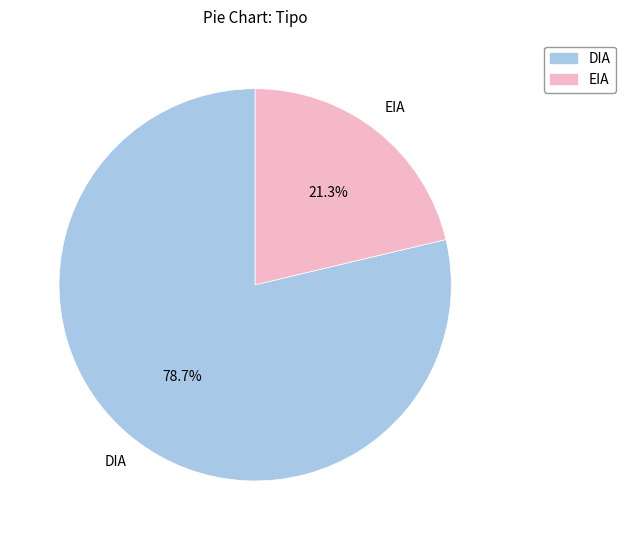

To the nearest percent, what percentage of the pie is DIA?

79%